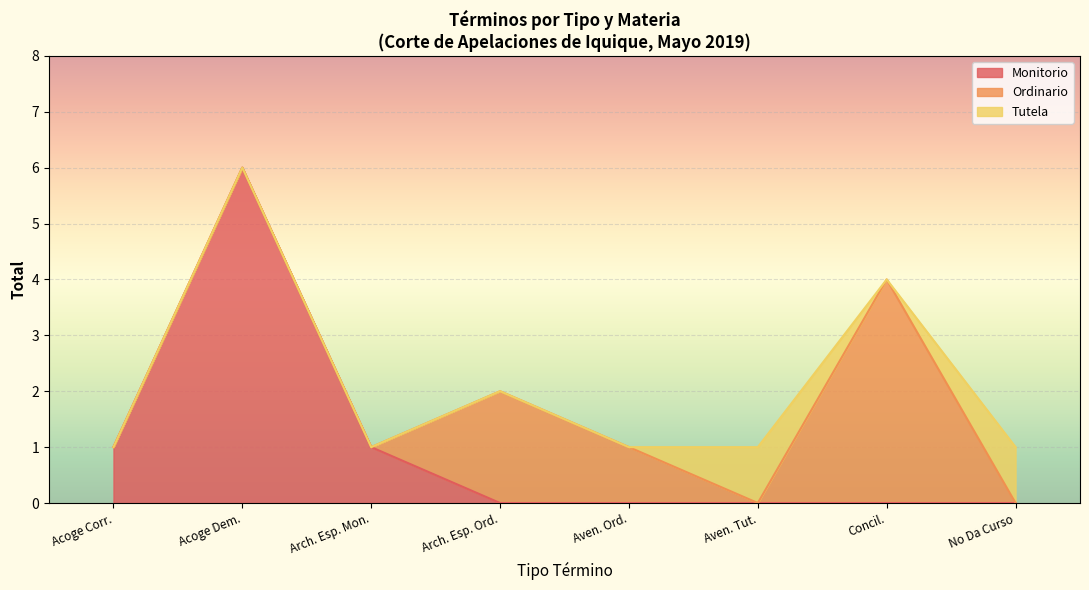

Where is the first local maximum for Ordinario?

Archivo Especial